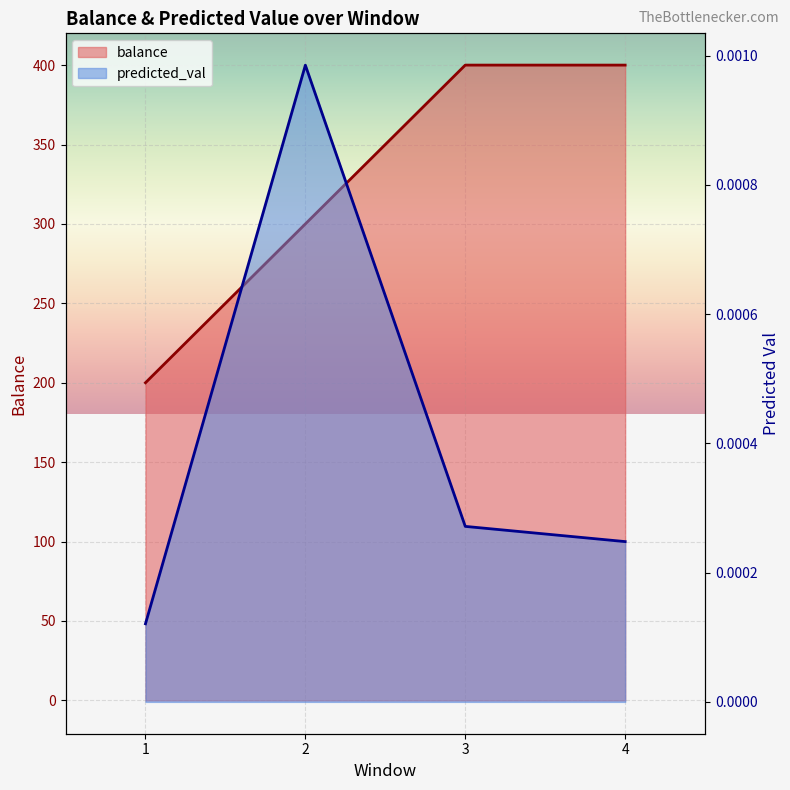

What are all the series names shown in the legend?

balance, predicted_val